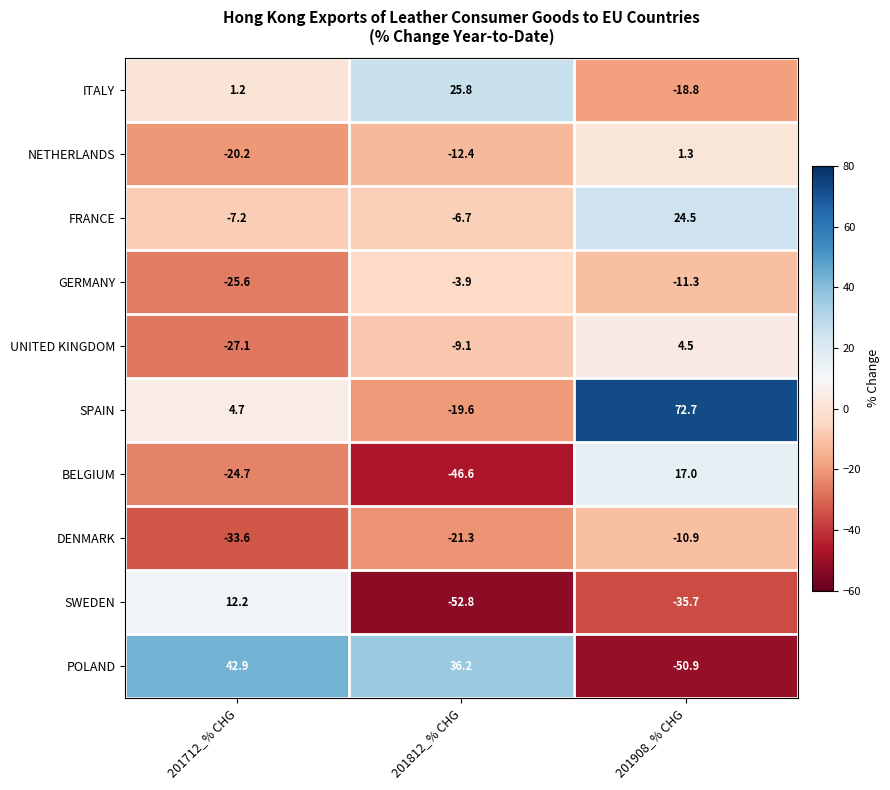

Reading left to right, extract all data points from this chart.

ITALY: 1.2	25.8	-18.8
NETHERLANDS: -20.2	-12.4	1.3
FRANCE: -7.2	-6.7	24.5
GERMANY: -25.6	-3.9	-11.3
UNITED KINGDOM: -27.1	-9.1	4.5
SPAIN: 4.7	-19.6	72.7
BELGIUM: -24.7	-46.6	17.0
DENMARK: -33.6	-21.3	-10.9
SWEDEN: 12.2	-52.8	-35.7
POLAND: 42.9	36.2	-50.9